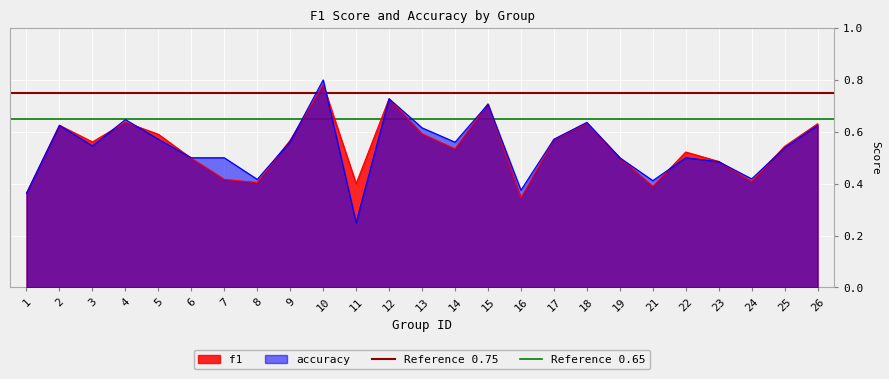

The value of accuracy at 23 is 0.8. True or false?

False